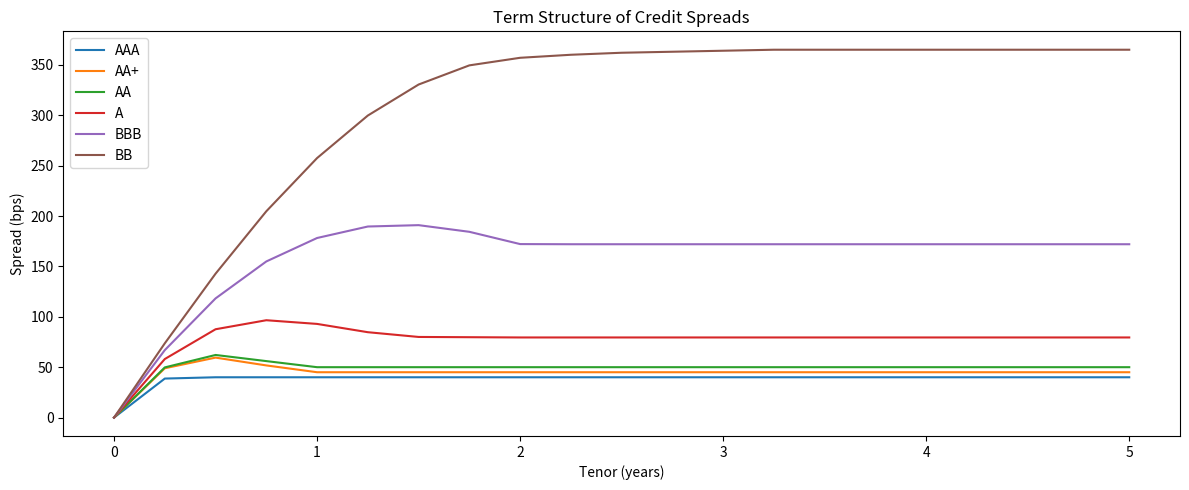

What are all the series names shown in the legend?

AAA, AA+, AA, A, BBB, BB